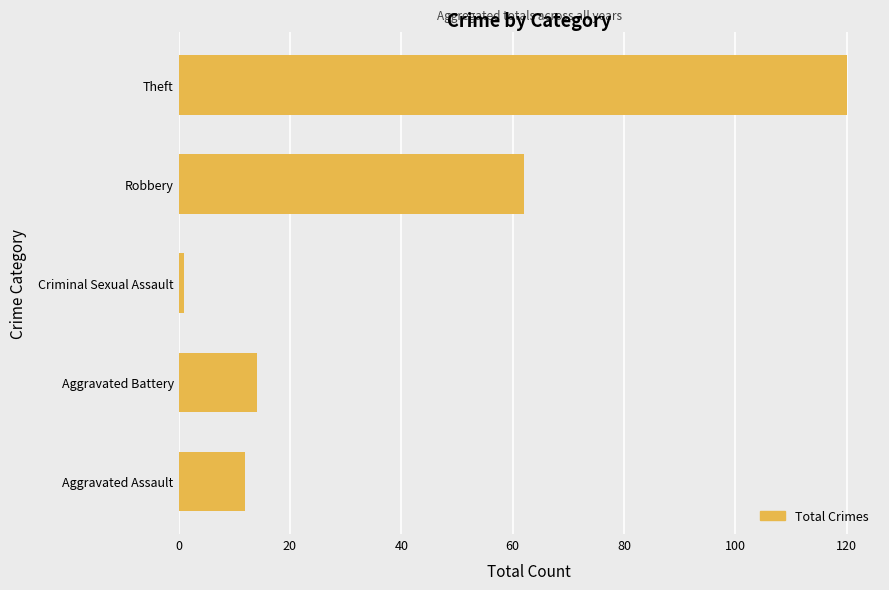

List the labels in order of value, smallest first.

Criminal Sexual Assault, Aggravated Assault, Aggravated Battery, Robbery, Theft